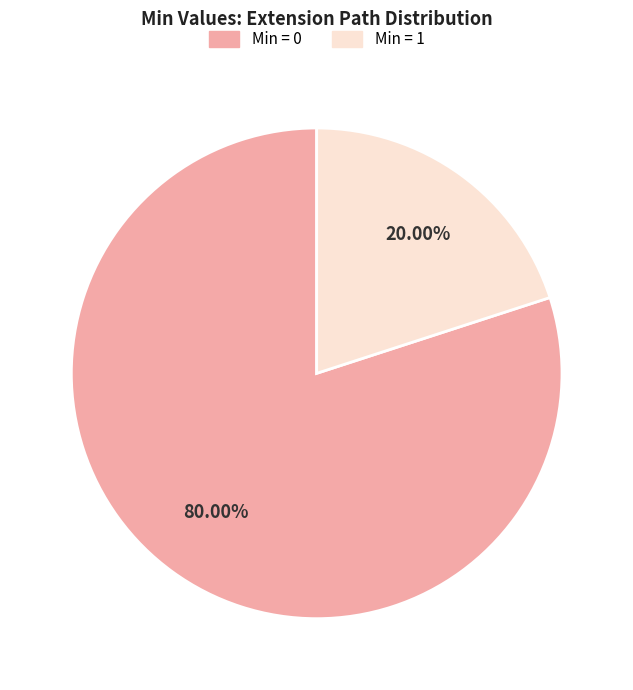

Is there a majority slice in this chart?

Yes